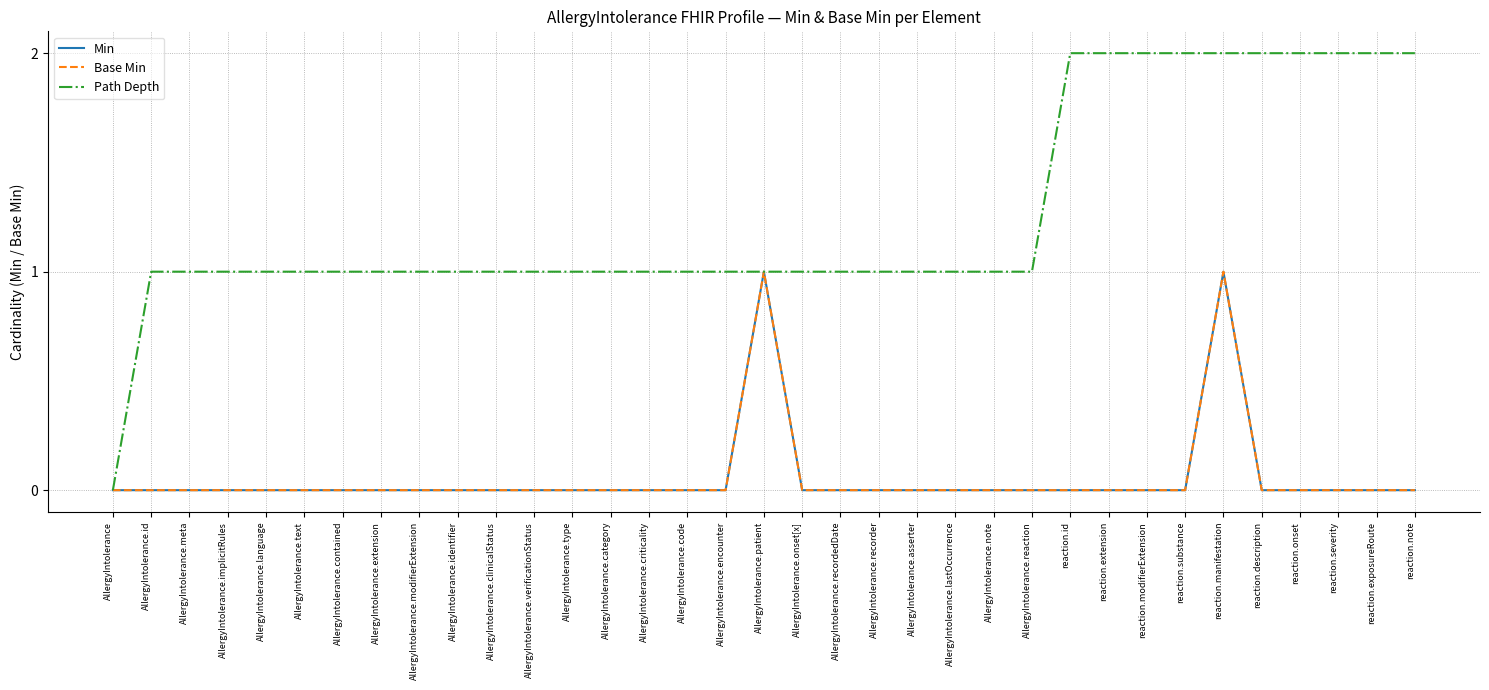

Reading left to right, what are all the values shown in this chart?

Min: AllergyIntolerance=0	AllergyIntolerance.id=0	AllergyIntolerance.meta=0	AllergyIntolerance.implicitRules=0	AllergyIntolerance.language=0	AllergyIntolerance.text=0	AllergyIntolerance.contained=0	AllergyIntolerance.extension=0	AllergyIntolerance.modifierExtension=0	AllergyIntolerance.identifier=0	AllergyIntolerance.clinicalStatus=0	AllergyIntolerance.verificationStatus=0	AllergyIntolerance.type=0	AllergyIntolerance.category=0	AllergyIntolerance.criticality=0	AllergyIntolerance.code=0	AllergyIntolerance.encounter=0	AllergyIntolerance.patient=1	AllergyIntolerance.onset[x]=0	AllergyIntolerance.recordedDate=0	AllergyIntolerance.recorder=0	AllergyIntolerance.asserter=0	AllergyIntolerance.lastOccurrence=0	AllergyIntolerance.note=0	AllergyIntolerance.reaction=0	reaction.id=0	reaction.extension=0	reaction.modifierExtension=0	reaction.substance=0	reaction.manifestation=1	reaction.description=0	reaction.onset=0	reaction.severity=0	reaction.exposureRoute=0	reaction.note=0
Base Min: AllergyIntolerance=0	AllergyIntolerance.id=0	AllergyIntolerance.meta=0	AllergyIntolerance.implicitRules=0	AllergyIntolerance.language=0	AllergyIntolerance.text=0	AllergyIntolerance.contained=0	AllergyIntolerance.extension=0	AllergyIntolerance.modifierExtension=0	AllergyIntolerance.identifier=0	AllergyIntolerance.clinicalStatus=0	AllergyIntolerance.verificationStatus=0	AllergyIntolerance.type=0	AllergyIntolerance.category=0	AllergyIntolerance.criticality=0	AllergyIntolerance.code=0	AllergyIntolerance.encounter=0	AllergyIntolerance.patient=1	AllergyIntolerance.onset[x]=0	AllergyIntolerance.recordedDate=0	AllergyIntolerance.recorder=0	AllergyIntolerance.asserter=0	AllergyIntolerance.lastOccurrence=0	AllergyIntolerance.note=0	AllergyIntolerance.reaction=0	reaction.id=0	reaction.extension=0	reaction.modifierExtension=0	reaction.substance=0	reaction.manifestation=1	reaction.description=0	reaction.onset=0	reaction.severity=0	reaction.exposureRoute=0	reaction.note=0
Path Depth: AllergyIntolerance=0	AllergyIntolerance.id=1	AllergyIntolerance.meta=1	AllergyIntolerance.implicitRules=1	AllergyIntolerance.language=1	AllergyIntolerance.text=1	AllergyIntolerance.contained=1	AllergyIntolerance.extension=1	AllergyIntolerance.modifierExtension=1	AllergyIntolerance.identifier=1	AllergyIntolerance.clinicalStatus=1	AllergyIntolerance.verificationStatus=1	AllergyIntolerance.type=1	AllergyIntolerance.category=1	AllergyIntolerance.criticality=1	AllergyIntolerance.code=1	AllergyIntolerance.encounter=1	AllergyIntolerance.patient=1	AllergyIntolerance.onset[x]=1	AllergyIntolerance.recordedDate=1	AllergyIntolerance.recorder=1	AllergyIntolerance.asserter=1	AllergyIntolerance.lastOccurrence=1	AllergyIntolerance.note=1	AllergyIntolerance.reaction=1	reaction.id=2	reaction.extension=2	reaction.modifierExtension=2	reaction.substance=2	reaction.manifestation=2	reaction.description=2	reaction.onset=2	reaction.severity=2	reaction.exposureRoute=2	reaction.note=2